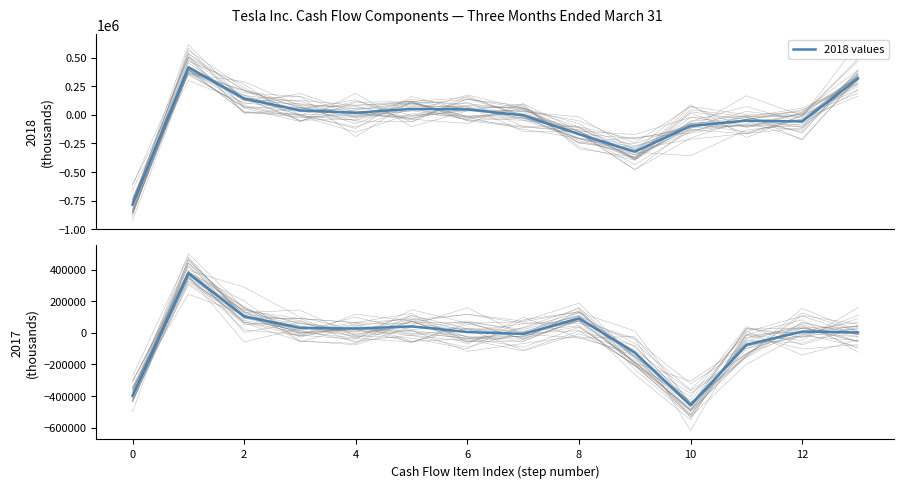

Count the number of data series in this chart.

2